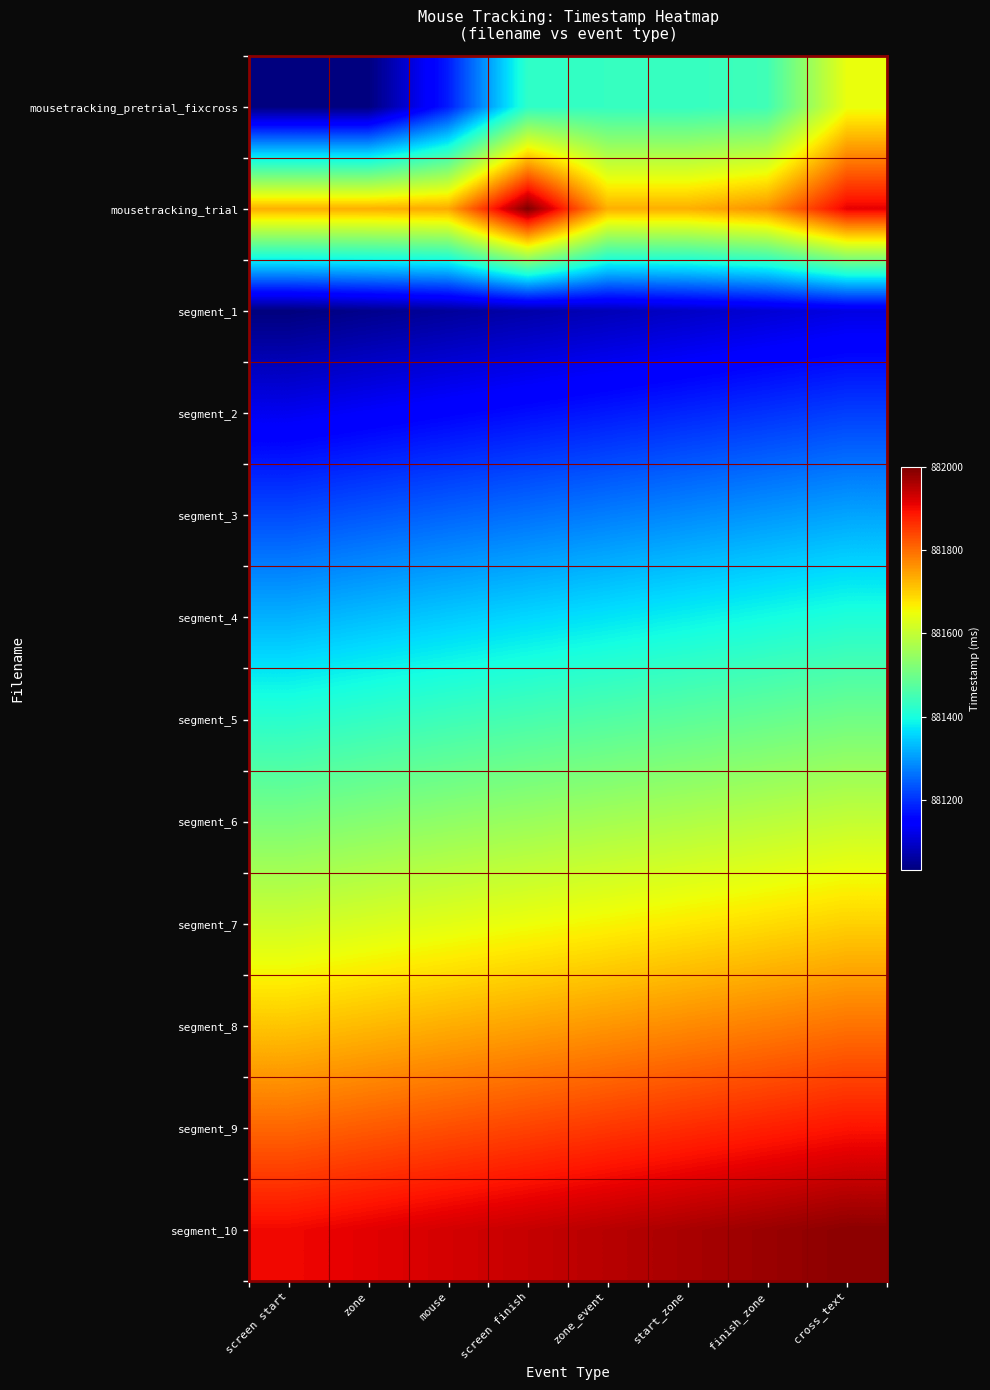

Reading right to left, what are all the values shown in this chart?

mousetracking_pretrial_fixcross: cross_text=881645.6	finish_zone=881445.6	start_zone=881433.0	zone_event=881433.0	screen finish=881425.1	mouse=881179.8	zone=881031.6	screen start=881031.6
mousetracking_trial: cross_text=881912.3	finish_zone=881762.3	start_zone=881731.8	zone_event=881731.8	screen finish=882000.0	mouse=881737.7	zone=881731.8	screen start=881731.8
segment_1: cross_text=881116.4	finish_zone=881104.3	start_zone=881092.2	zone_event=881080.1	screen finish=881068.0	mouse=881055.8	zone=881043.7	screen start=881031.6
segment_2: cross_text=881213.2	finish_zone=881201.1	start_zone=881189.0	zone_event=881176.9	screen finish=881164.8	mouse=881152.7	zone=881140.6	screen start=881128.5
segment_3: cross_text=881310.0	finish_zone=881297.9	start_zone=881285.8	zone_event=881273.7	screen finish=881261.6	mouse=881249.5	zone=881237.4	screen start=881225.3
segment_4: cross_text=881406.9	finish_zone=881394.8	start_zone=881382.7	zone_event=881370.6	screen finish=881358.5	mouse=881346.4	zone=881334.3	screen start=881322.1
segment_5: cross_text=881503.7	finish_zone=881491.6	start_zone=881479.5	zone_event=881467.4	screen finish=881455.3	mouse=881443.2	zone=881431.1	screen start=881419.0
segment_6: cross_text=881600.6	finish_zone=881588.4	start_zone=881576.3	zone_event=881564.2	screen finish=881552.1	mouse=881540.0	zone=881527.9	screen start=881515.8
segment_7: cross_text=881697.4	finish_zone=881685.3	start_zone=881673.2	zone_event=881661.1	screen finish=881649.0	mouse=881636.9	zone=881624.8	screen start=881612.7
segment_8: cross_text=881794.2	finish_zone=881782.1	start_zone=881770.0	zone_event=881757.9	screen finish=881745.8	mouse=881733.7	zone=881721.6	screen start=881709.5
segment_9: cross_text=881891.1	finish_zone=881879.0	start_zone=881866.9	zone_event=881854.7	screen finish=881842.6	mouse=881830.5	zone=881818.4	screen start=881806.3
segment_10: cross_text=881987.9	finish_zone=881975.8	start_zone=881963.7	zone_event=881951.6	screen finish=881939.5	mouse=881927.4	zone=881915.3	screen start=881903.2